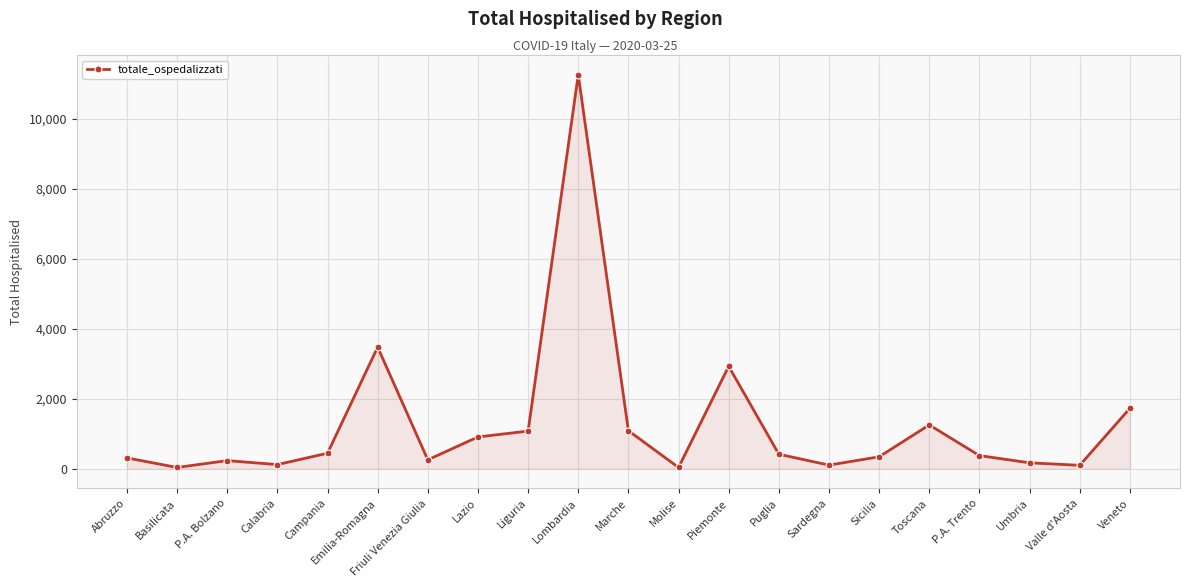

At which label does the data first exceed 373?

Campania